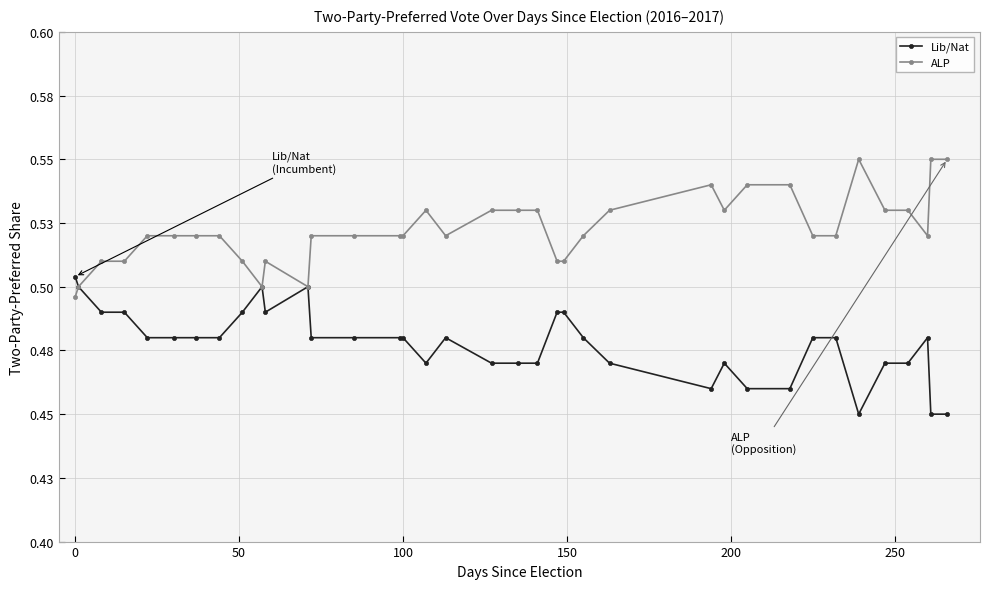

Count the Lib/Nat values in the range 0 to 1.

37